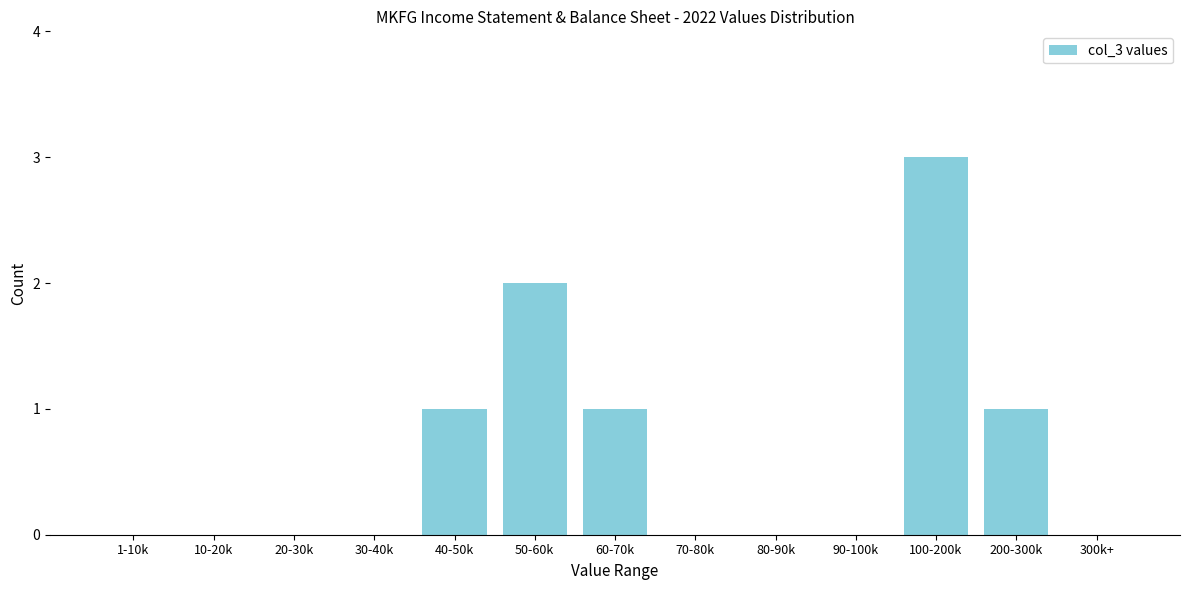

Reading left to right, what are all the values shown in this chart?

1-10k=0	10-20k=0	20-30k=0	30-40k=0	40-50k=1	50-60k=2	60-70k=1	70-80k=0	80-90k=0	90-100k=0	100-200k=3	200-300k=1	300k+=0